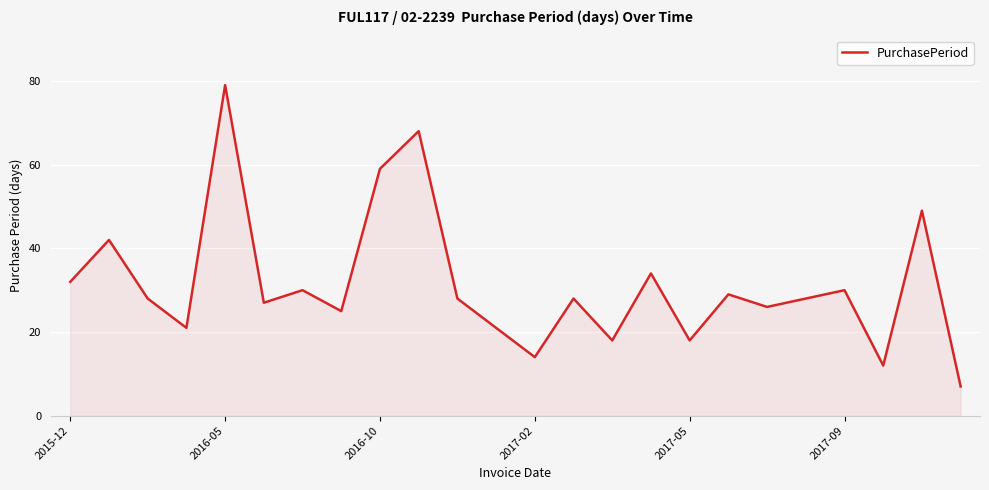

What is the minimum value shown in the chart?

7